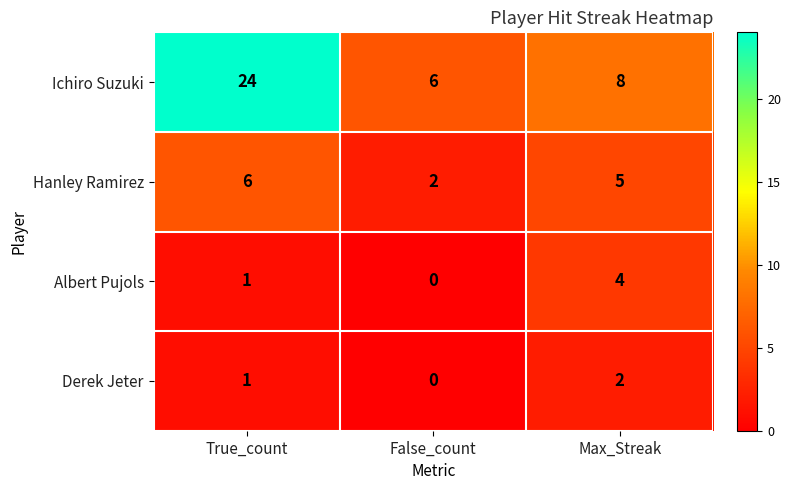

Which series has the largest total across all categories?

Ichiro Suzuki